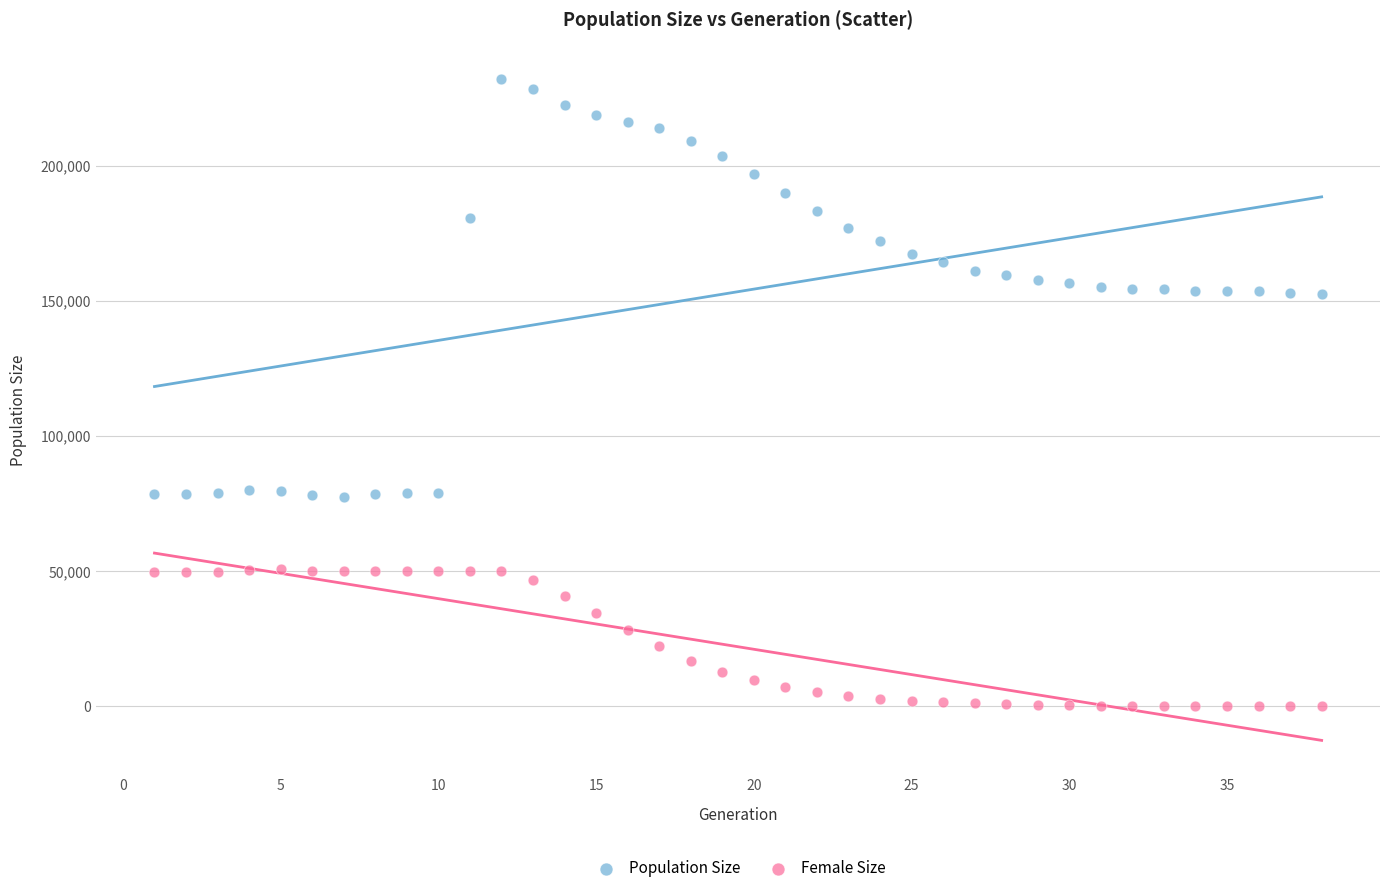

Which series has the widest spread of Y values?

Population Size